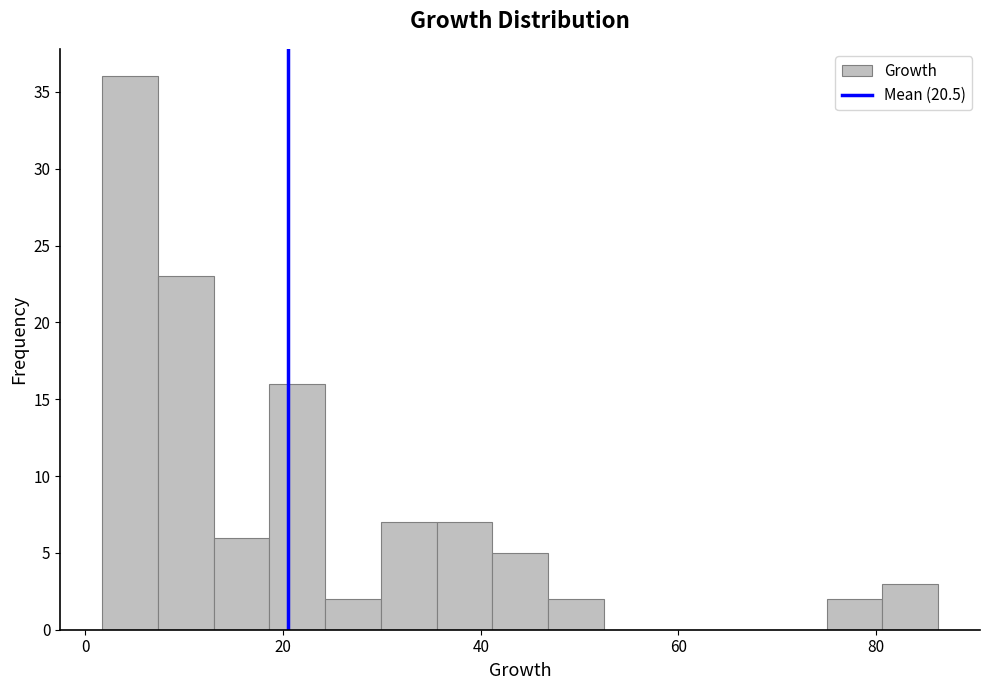

Read against the x-axis, roughly where is the centre of the tallest bar?

4